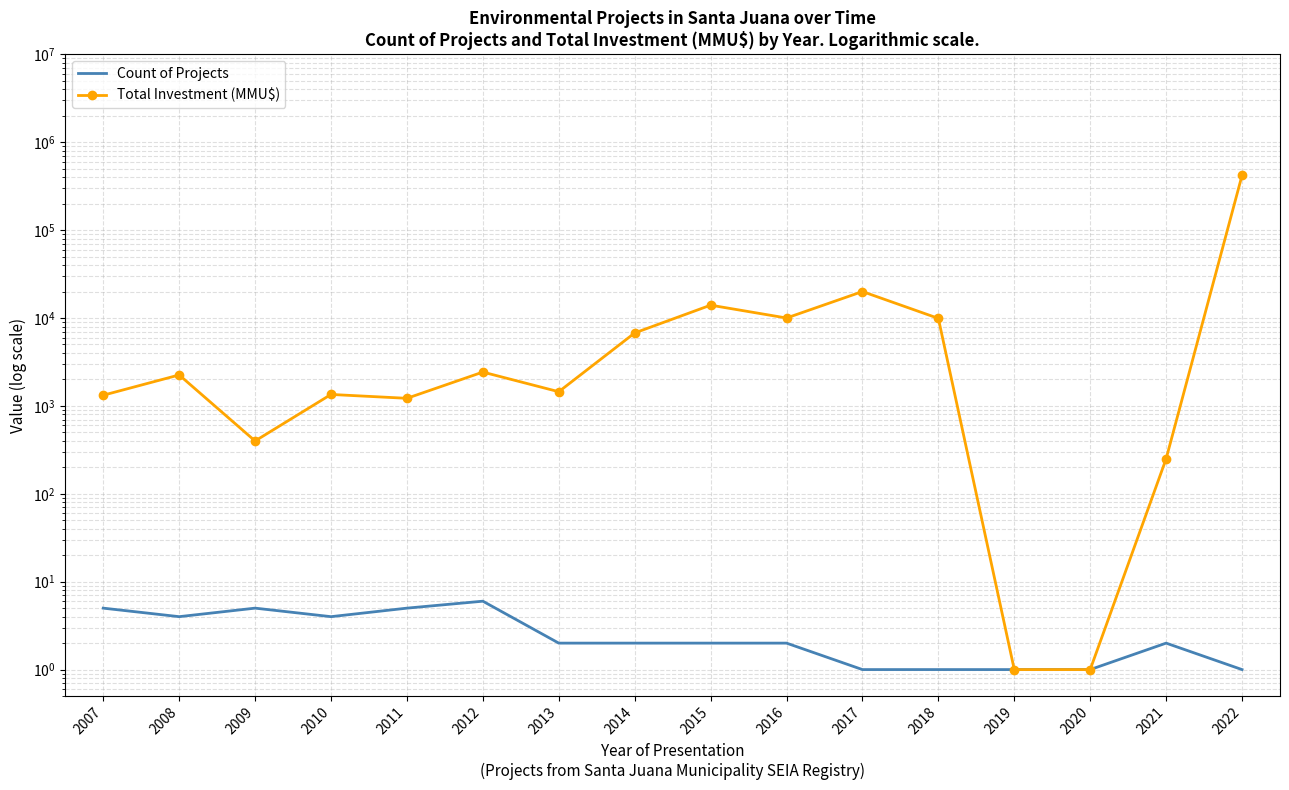

Reading left to right, transcribe all the data shown in this chart.

Count of Projects: 2007=5	2008=4	2009=5	2010=4	2011=5	2012=6	2013=2	2014=2	2015=2	2016=2	2017=1	2018=1	2019=1	2020=1	2021=2	2022=1
Total Investment (MMU$): 2007=1323	2008=2250	2009=399	2010=1350	2011=1220	2012=2426	2013=1450	2014=6760	2015=14000	2016=10000	2017=20000	2018=9903	2019=1	2020=1	2021=250	2022=420000